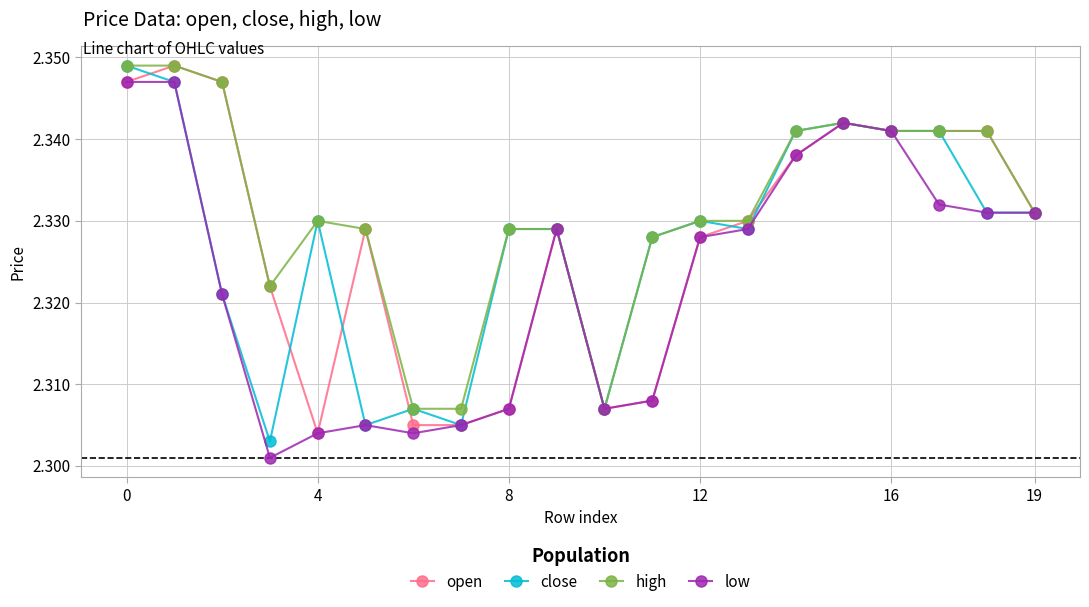

How many low values are between 2 and 3?

20